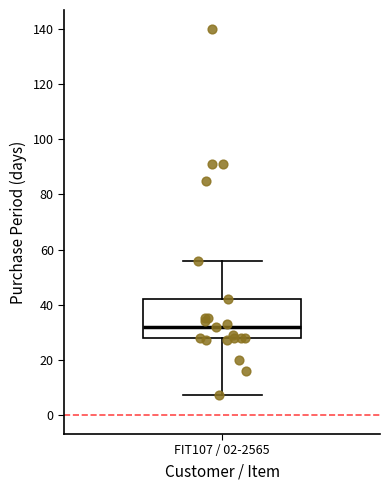

Transcribe this box plot: give where the median line is, the range the box spans, and where the two whiskers end, as read against the y-axis. The values are not printed on the chart, so give them approximately, as read against the axis.

median 32, box 28 to 42, whiskers 8 to 56